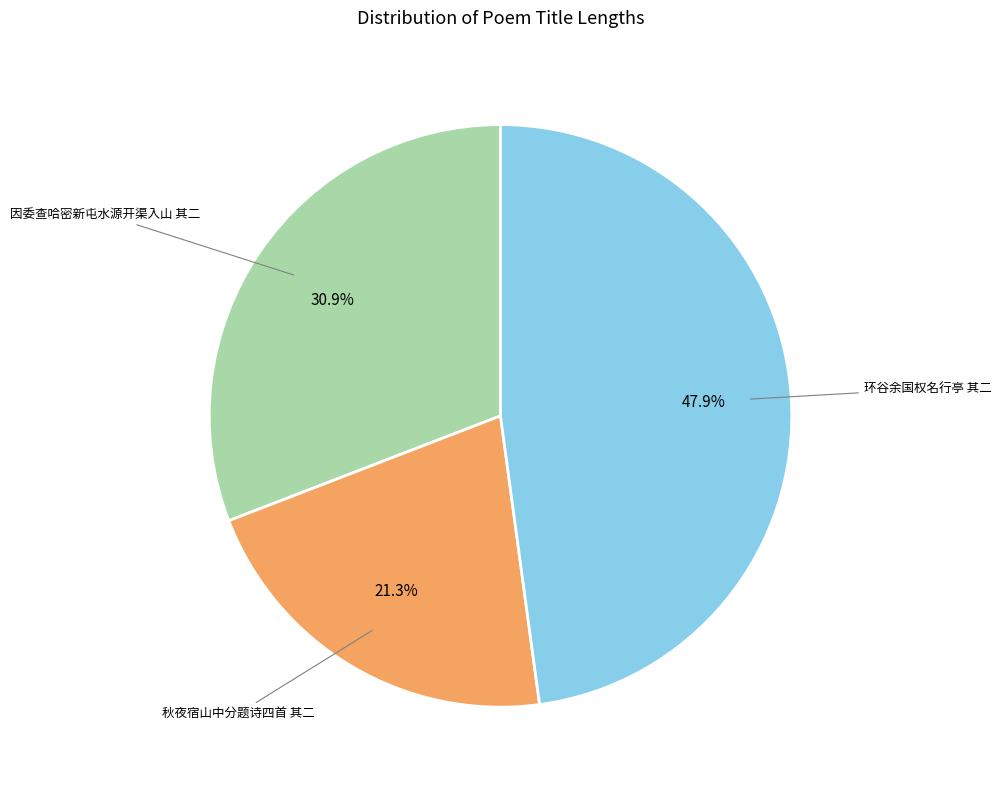

Is there any slice that represents more than half of the pie?

No